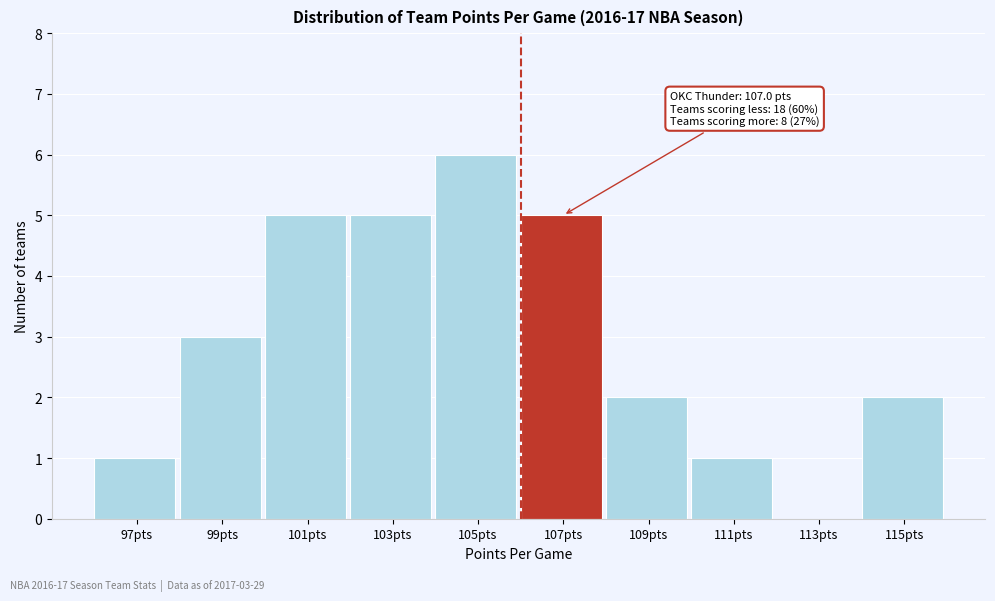

Reading left to right, transcribe all the data shown in this chart.

97pts=1	99pts=3	101pts=5	103pts=5	105pts=6	107pts=5	109pts=2	111pts=1	113pts=0	115pts=2